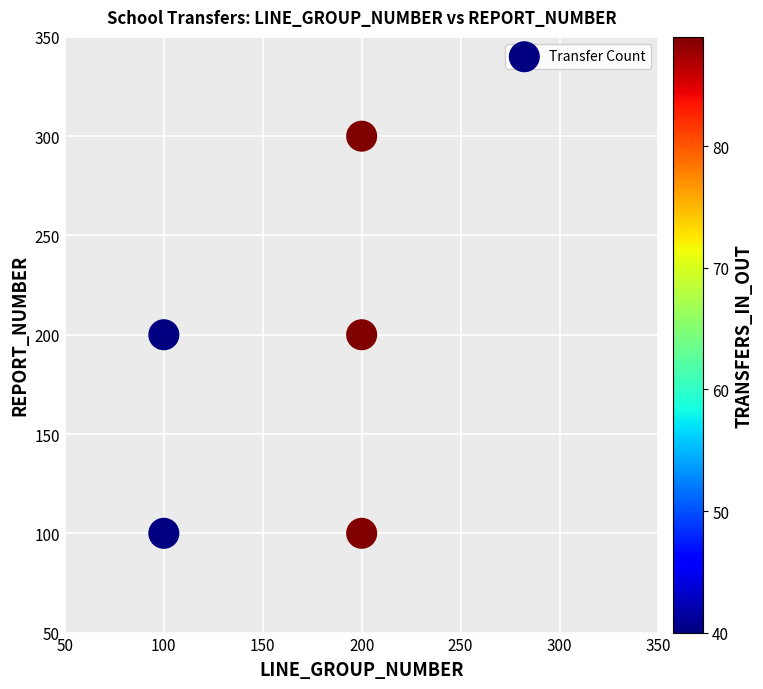

What is the range of Y values (max minus min)?

200